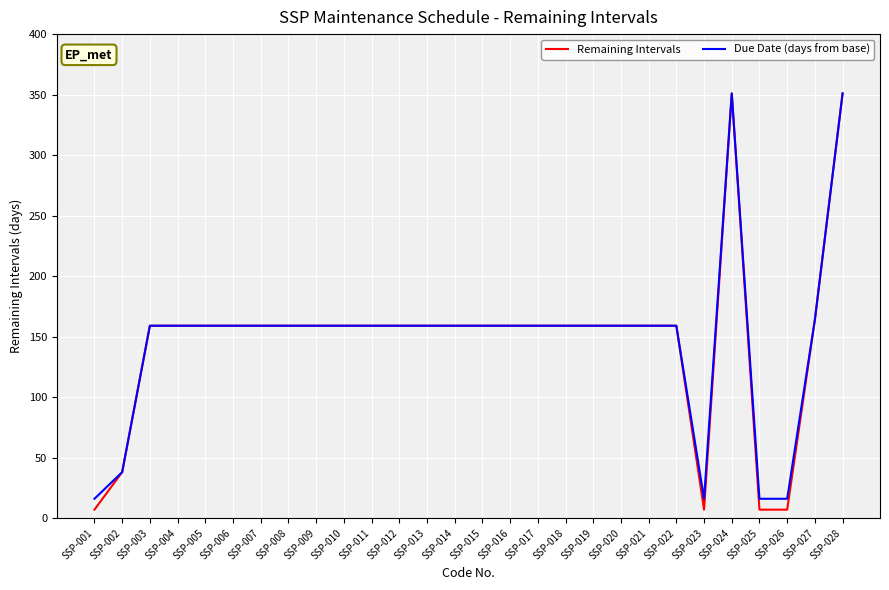

How many lines are shown in the chart?

2